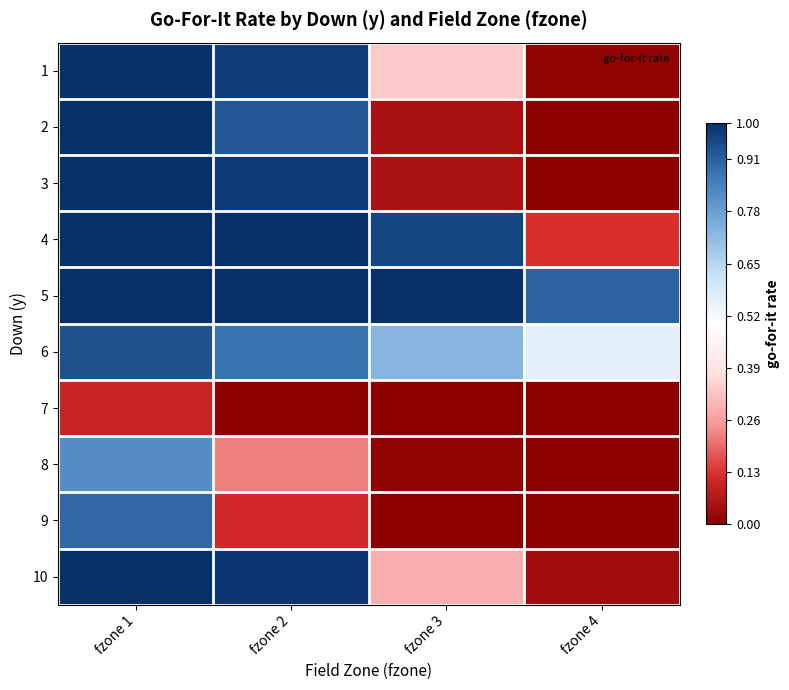

How many categories are shown in the chart?

4